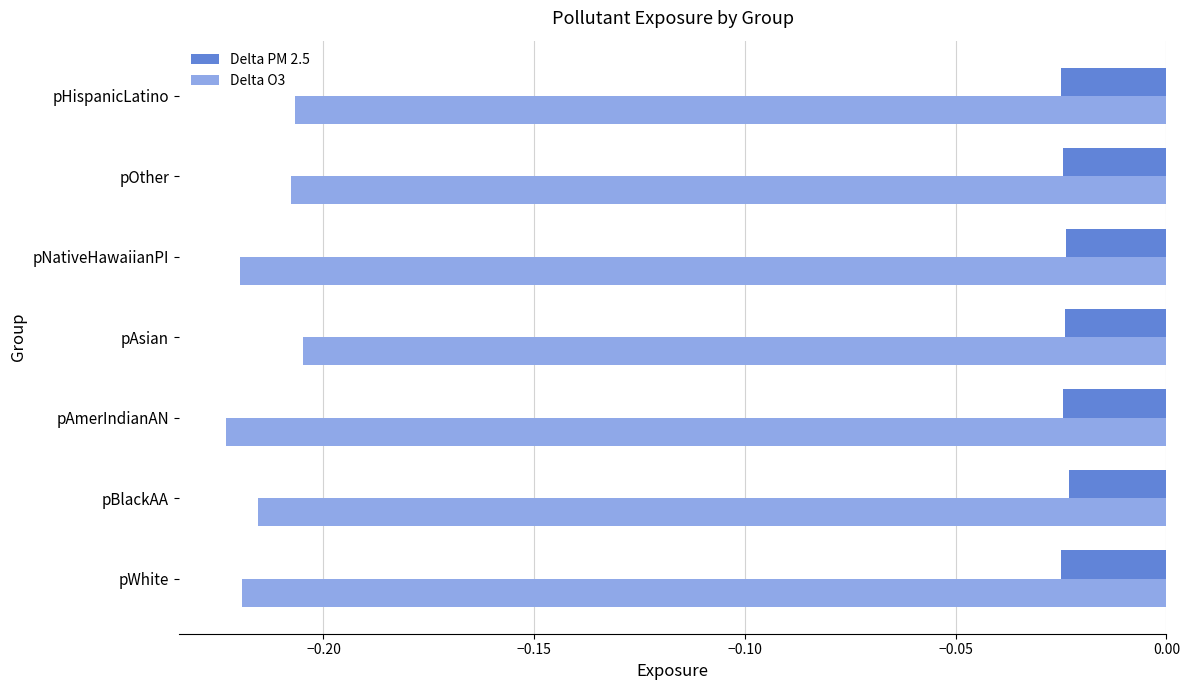

Which series has the widest spread of values?

Delta O3